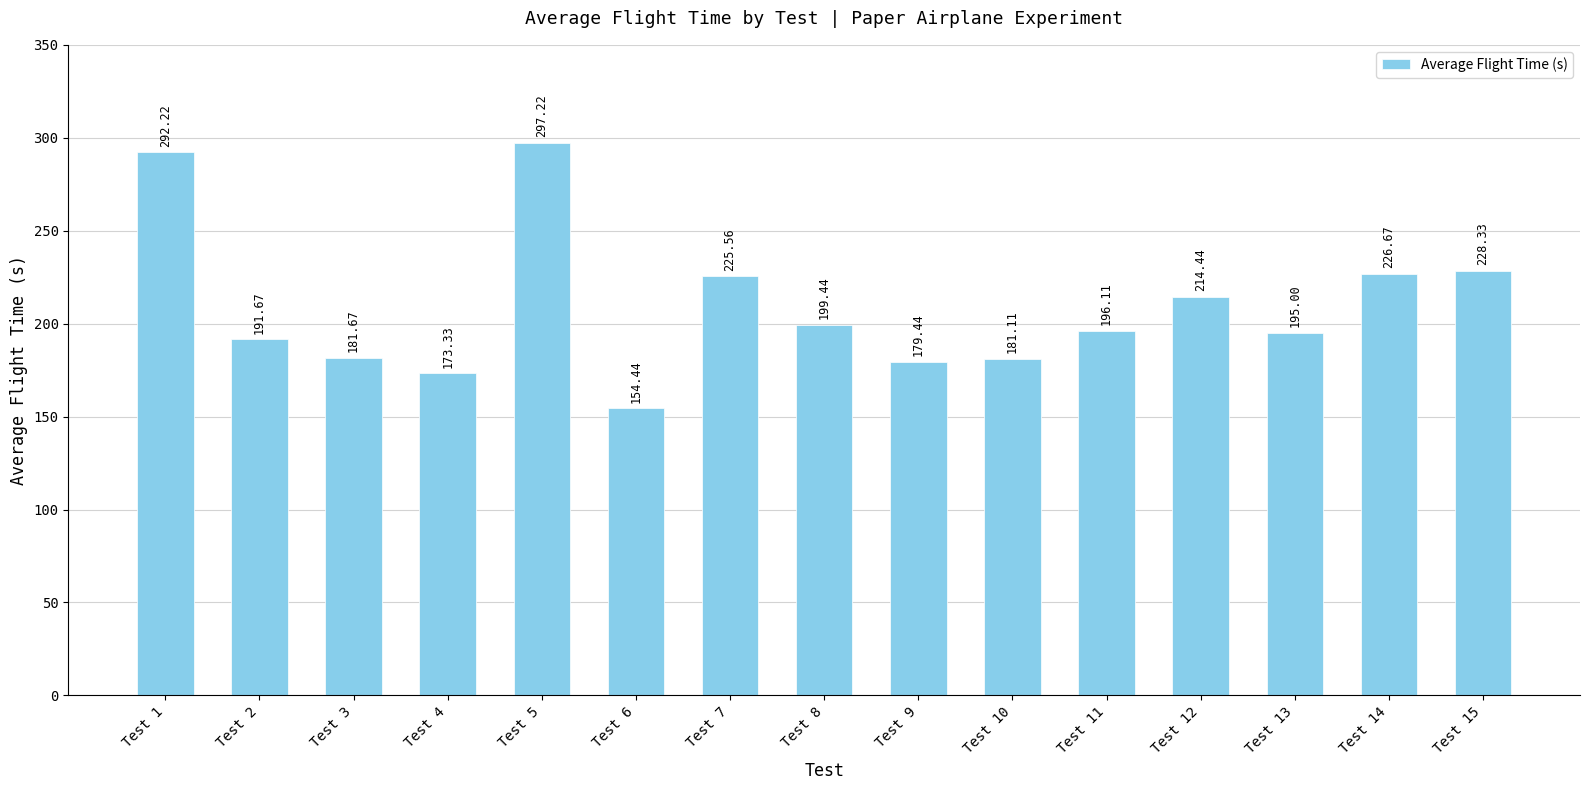

True or false: the data shows 154.4 at Test 6.

True